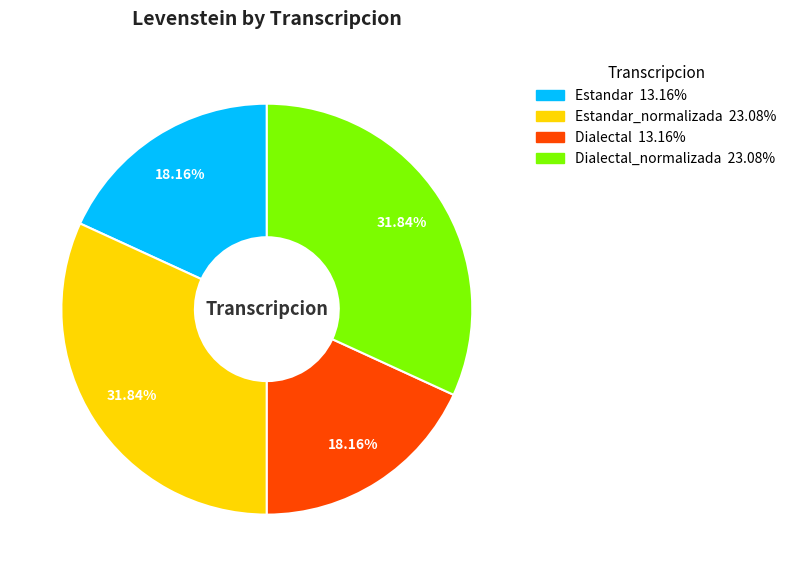

How many segments does this pie chart have?

4